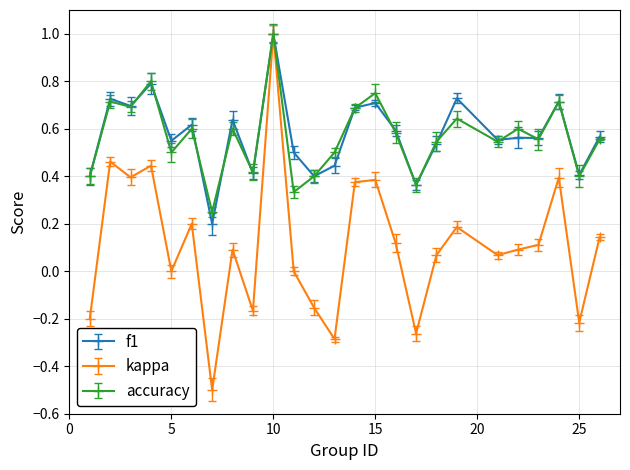

Count the f1 values in the range 0 to 1.

25